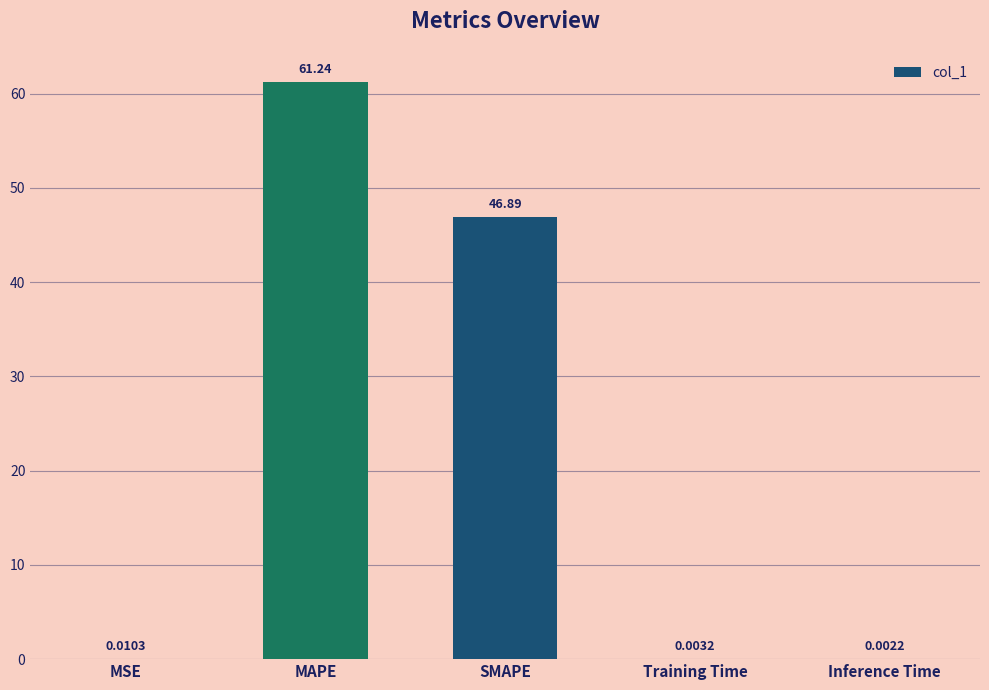

What is the sum of all values?

108.1